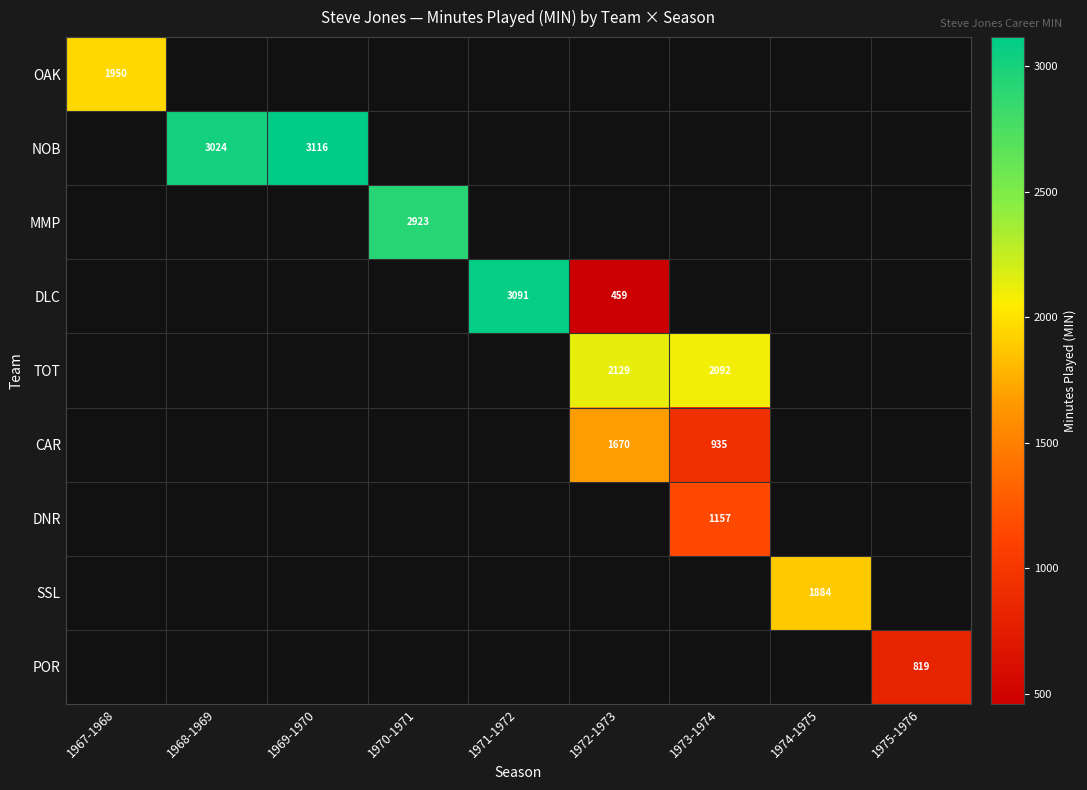

The value of NOB at 1968-1969 is 5378. True or false?

False